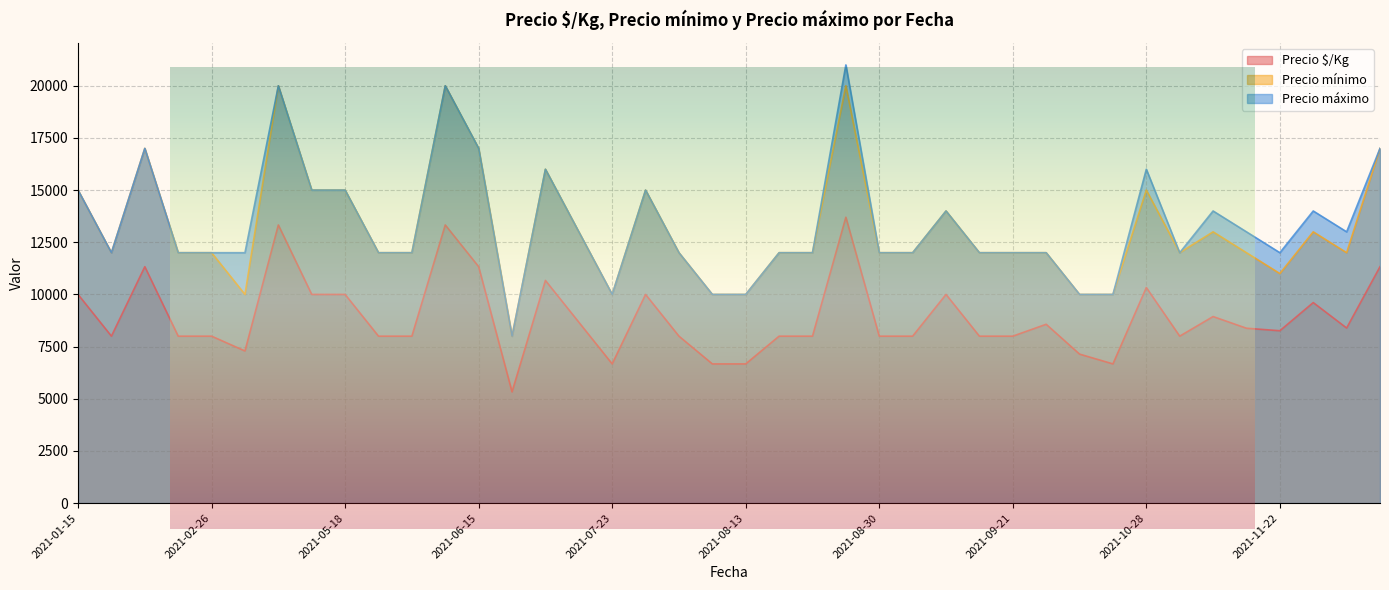

What is the value of the Precio mínimo point at the 37th from the left?

11000